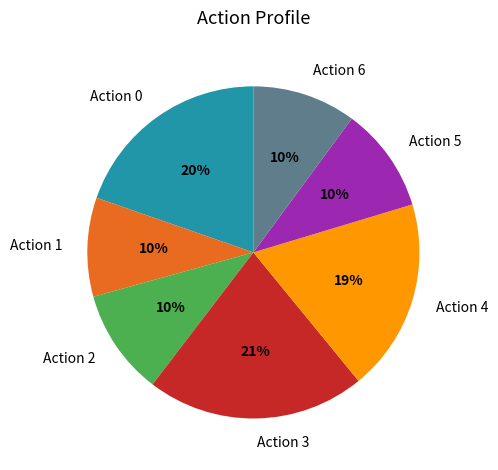

Which slice is the largest?

Action 3